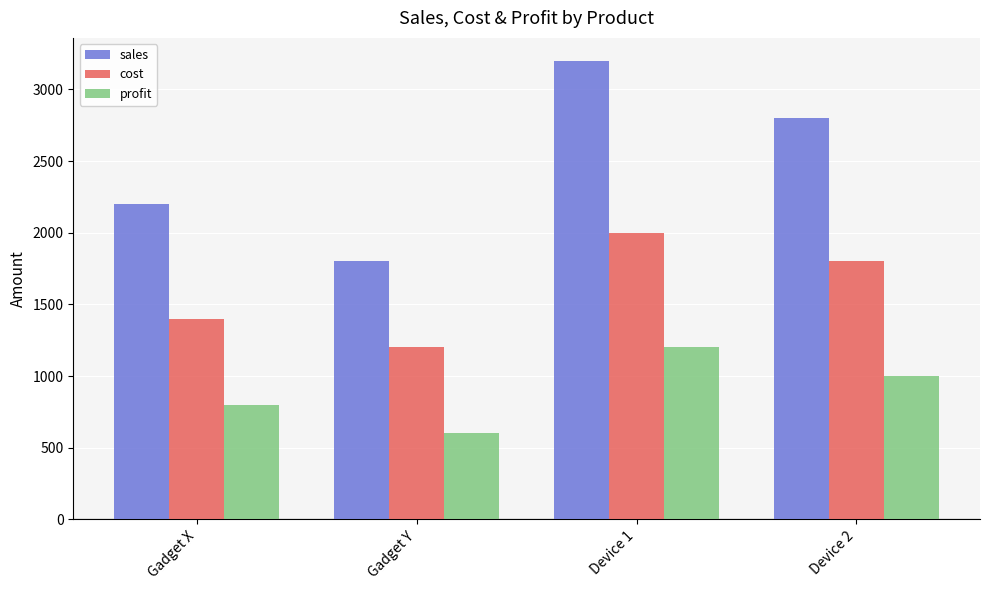

At how many categories does at least one series exceed 743?

4